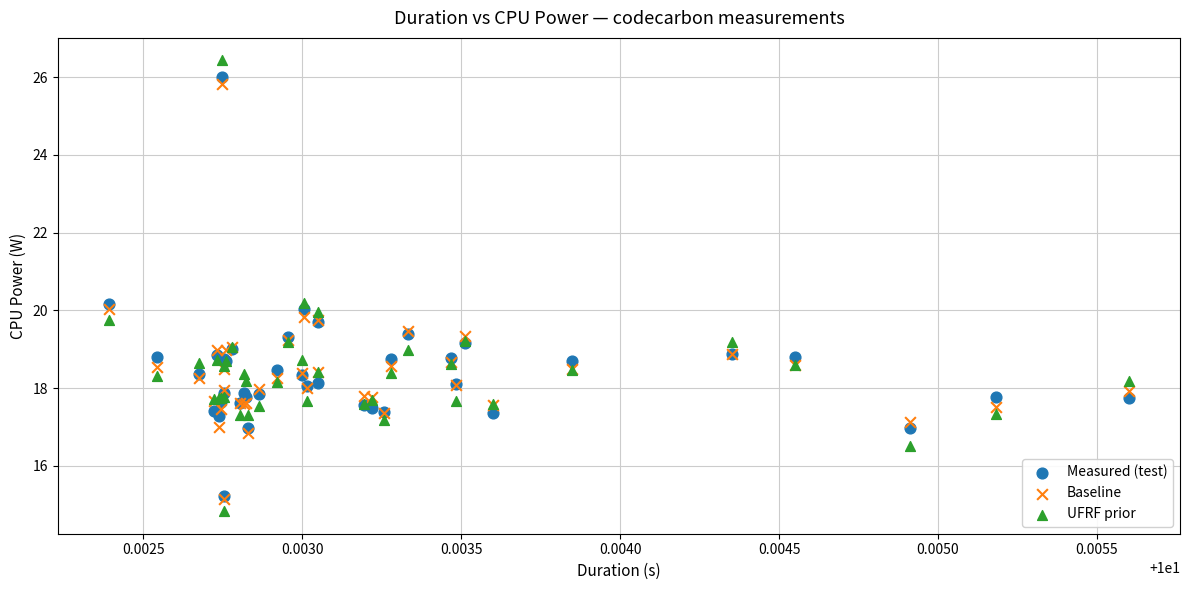

Which series has the largest Y range (max minus min)?

UFRF prior